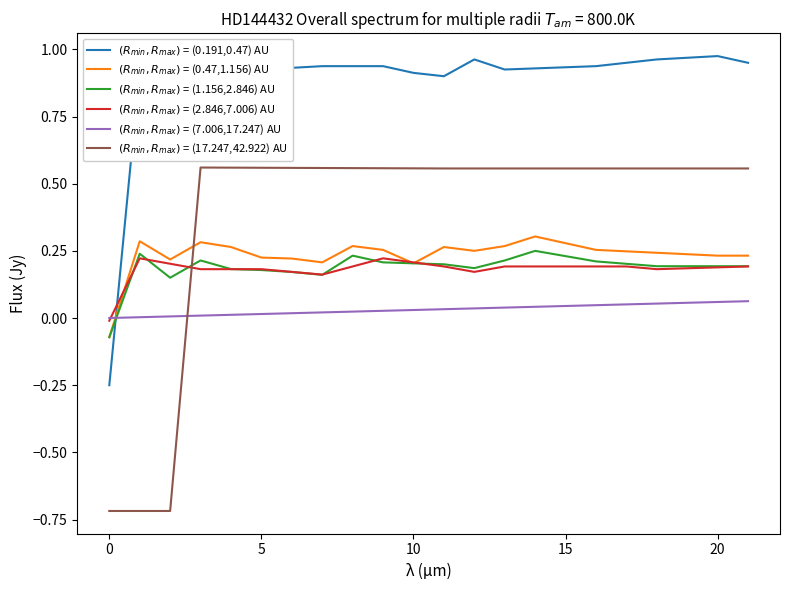

Which series has the largest range (max minus min)?

$(R_{min},R_{max})$ = (17.247,42.922) AU